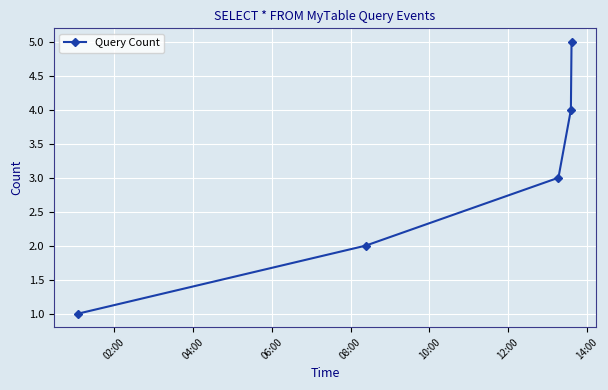

What is the average value?

3